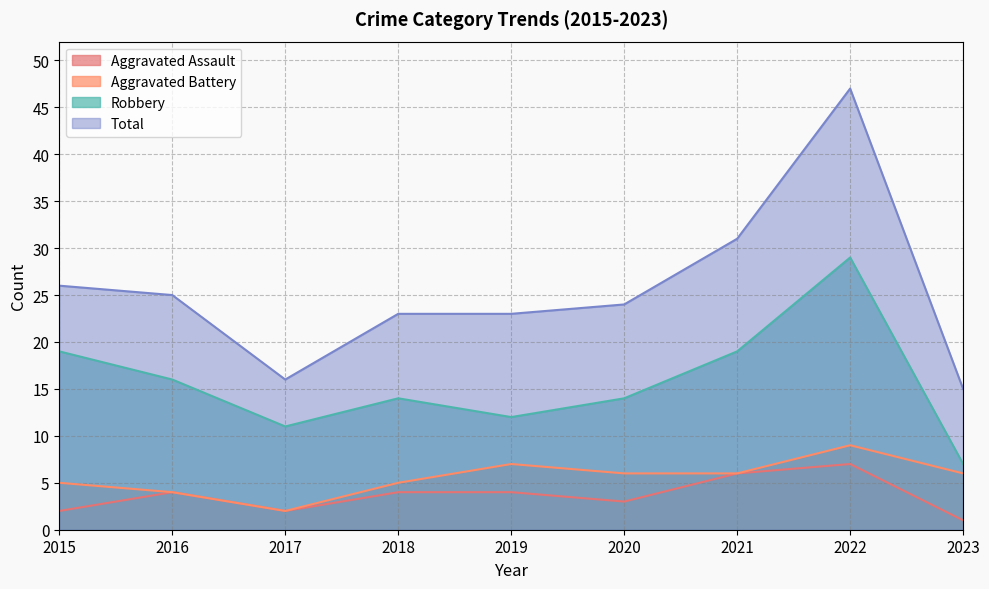

True or false: Total and Aggravated Battery intersect in this chart.

False